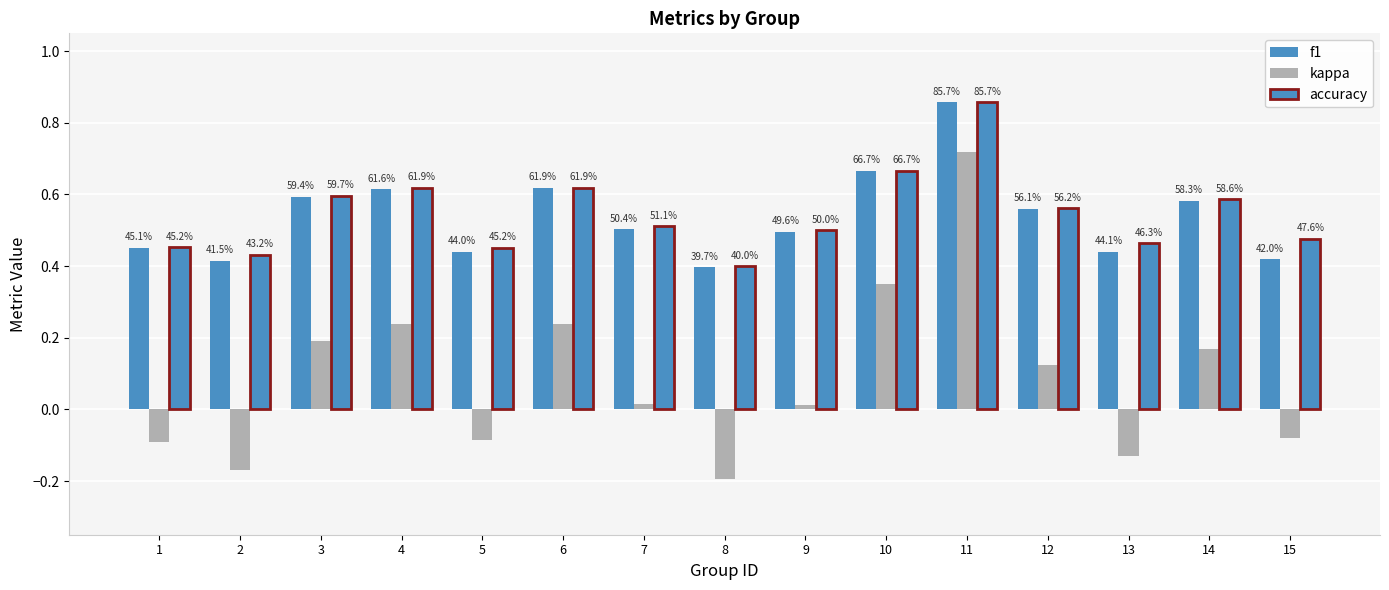

Does the chart contain stacked bars?

No